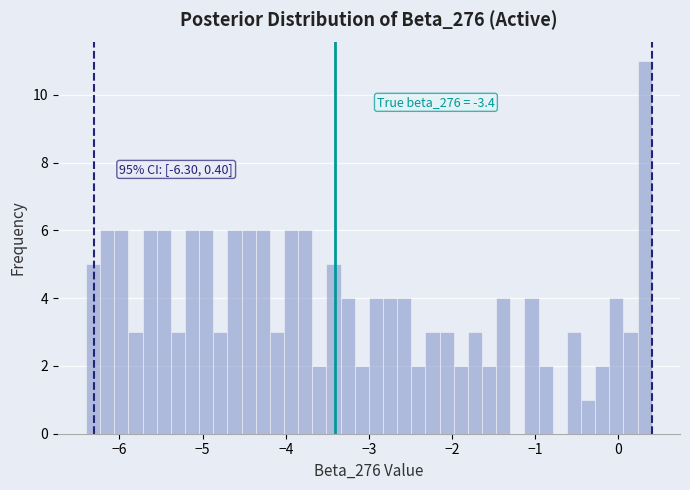

Read against the x-axis, roughly where is the centre of the tallest bar?

0.3